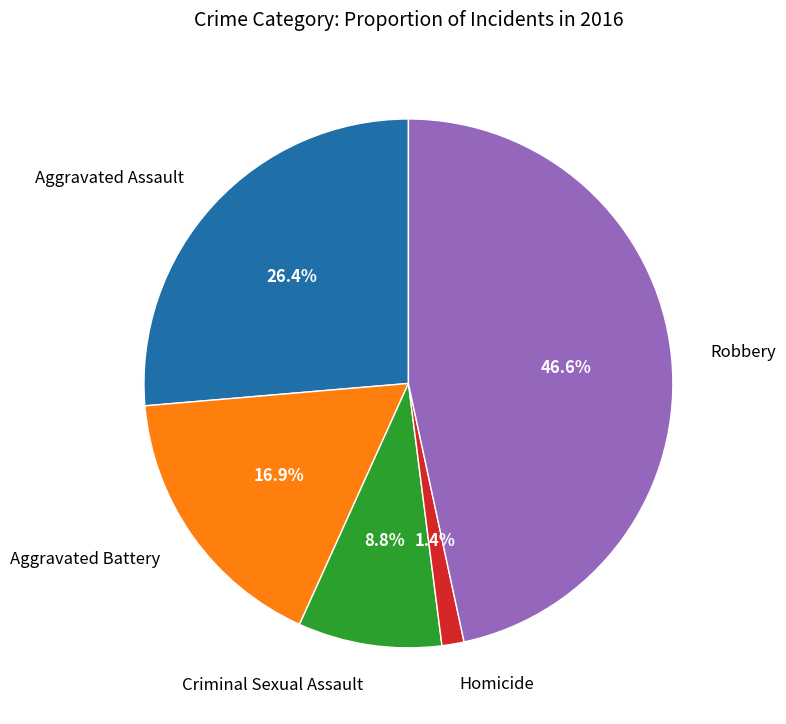

How many segments does this pie chart have?

5